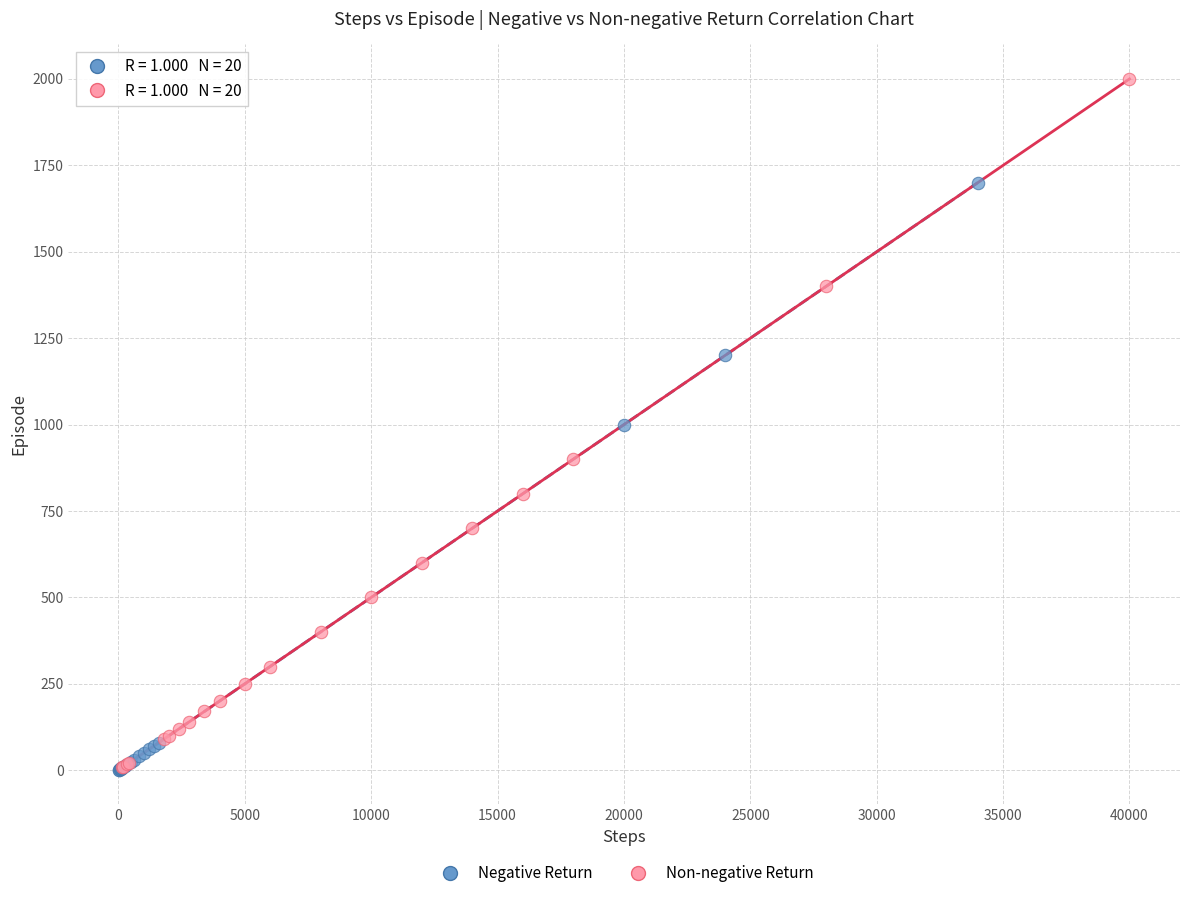

Which series has the widest spread of Y values?

Non-negative Return